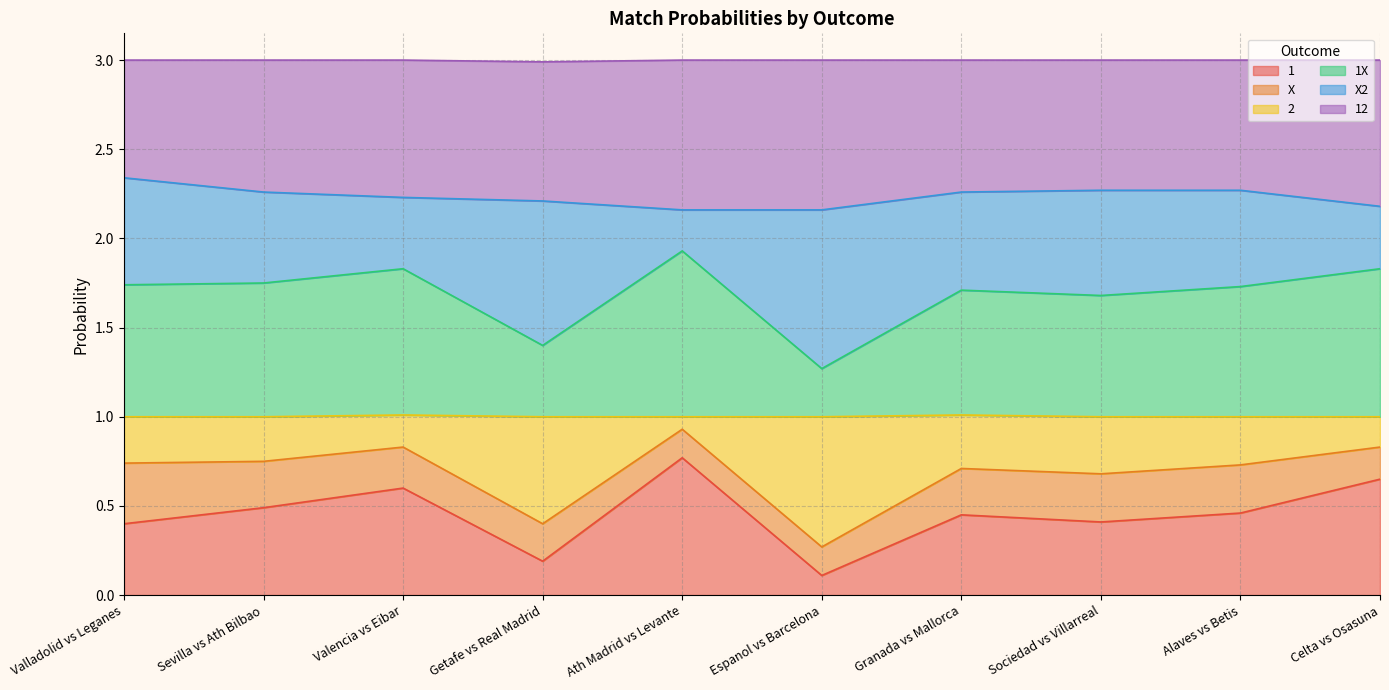

What is the total value across all series at Espanol vs Barcelona?

3.0